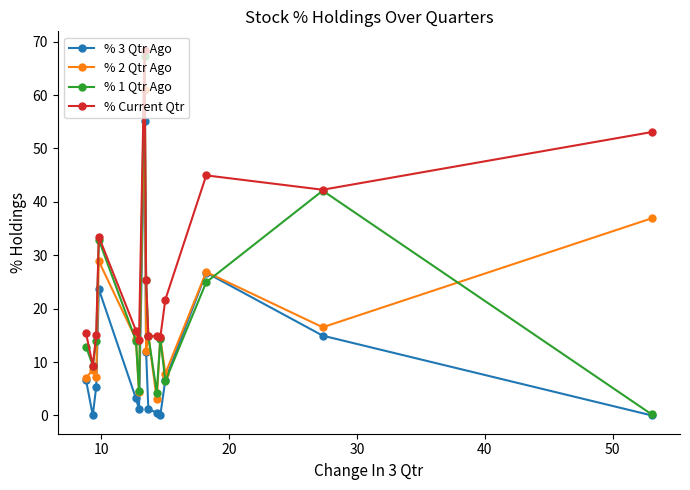

What is the minimum value for % 2 Qtr Ago?

3.1